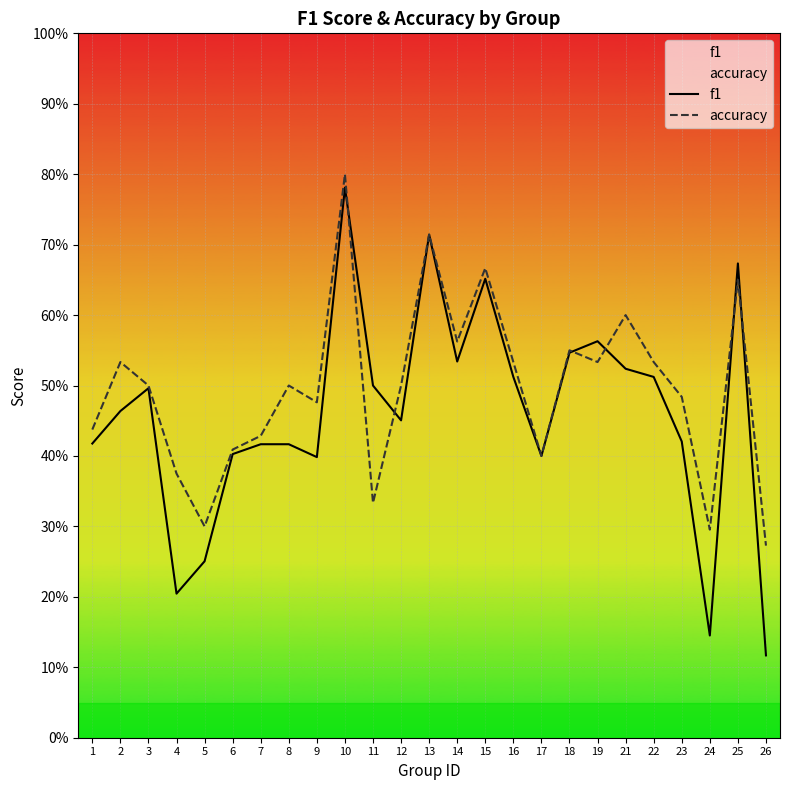

In f1, how many points are higher than both neighbors (excluding endpoints)?

6